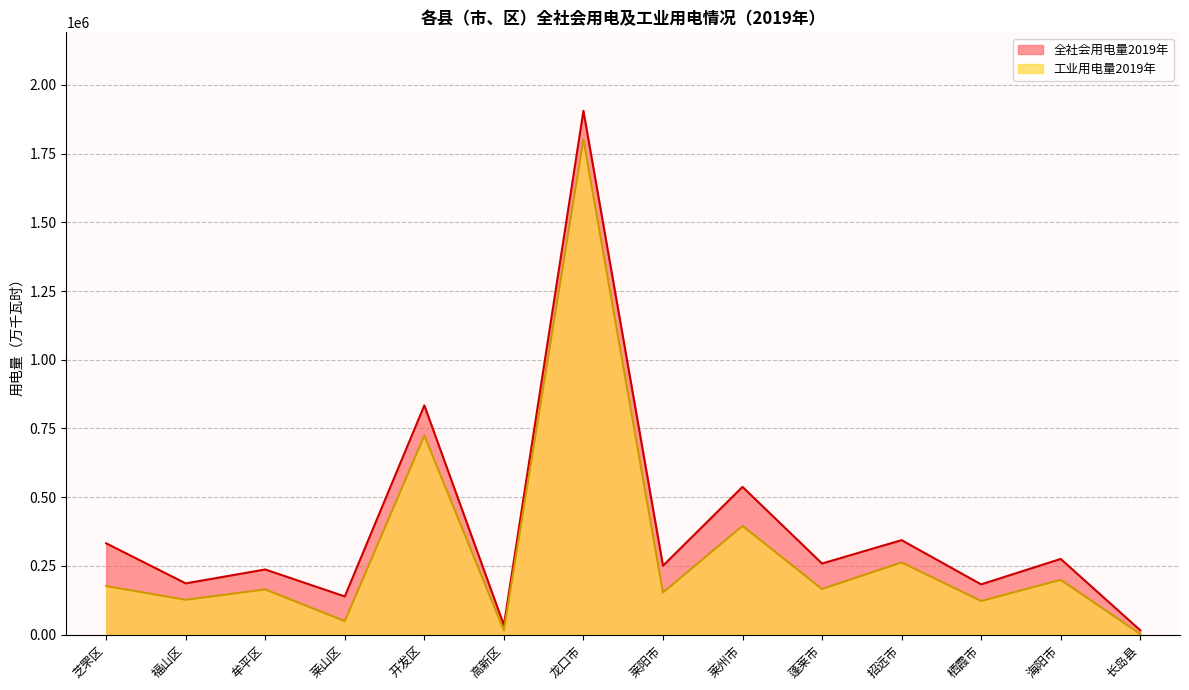

True or false: 工业用电量2019年 and 全社会用电量2019年 intersect in this chart.

False